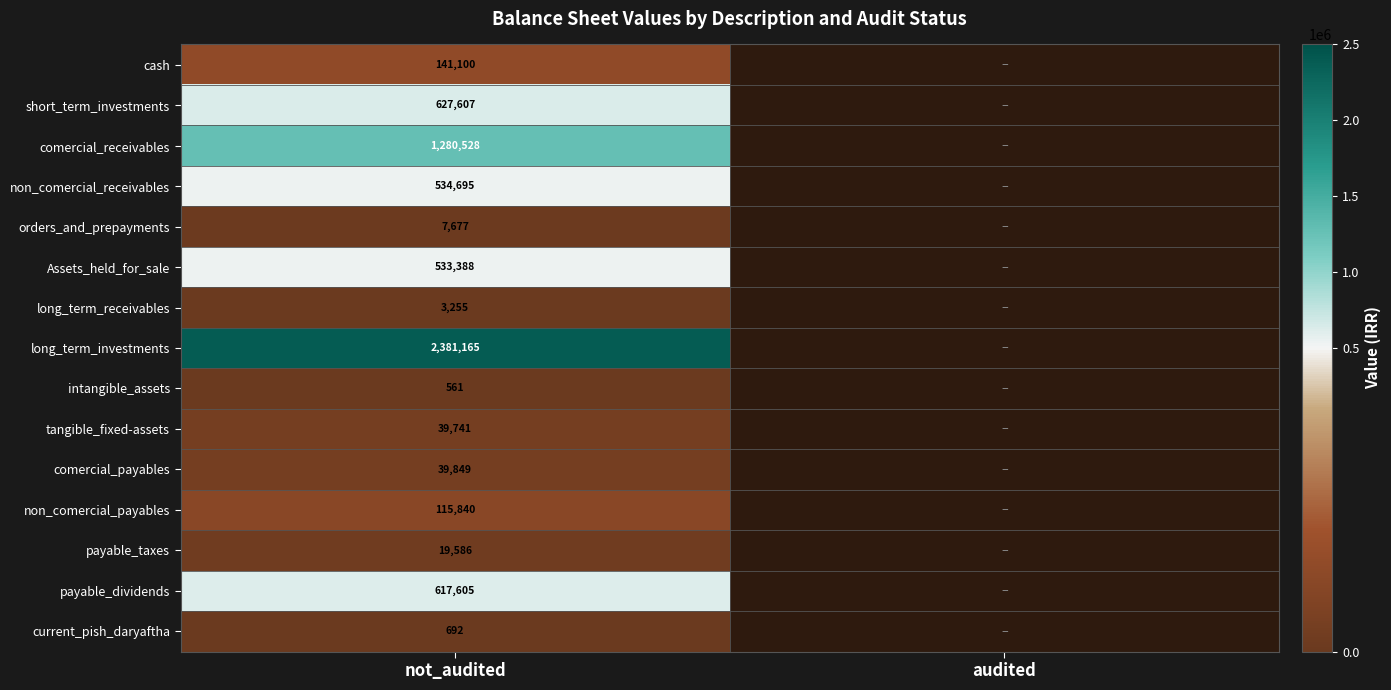

At how many categories does at least one series exceed 849556?

1